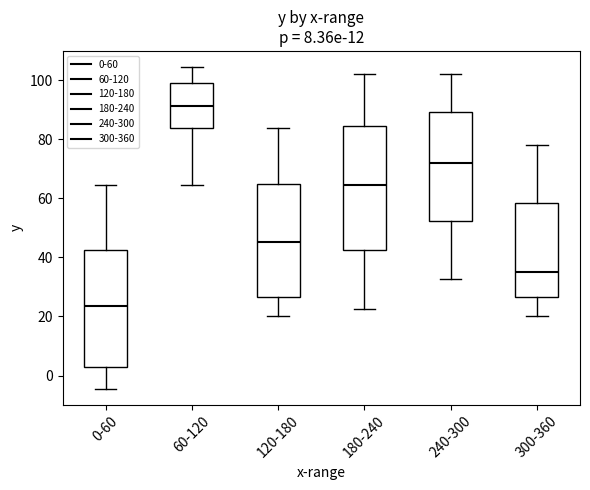

Which box is the tallest, from its lower edge to its upper edge?

180-240